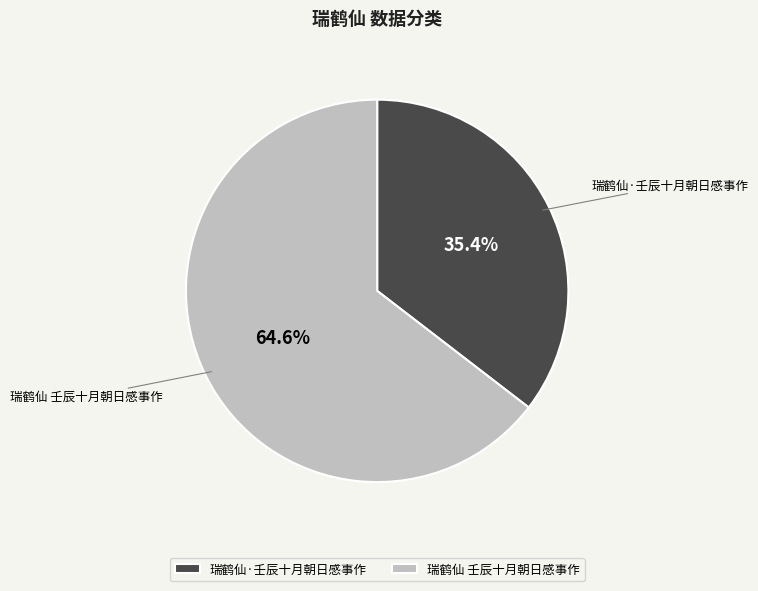

What is the total percentage of 瑞鹤仙 壬辰十月朝日感事作 and 瑞鹤仙·壬辰十月朝日感事作?

100.0%